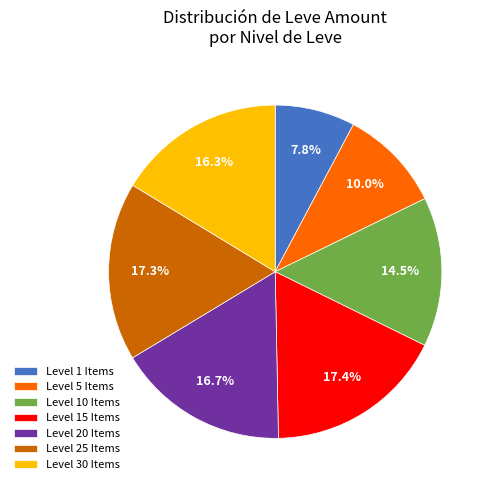

Is there any slice that represents more than half of the pie?

No